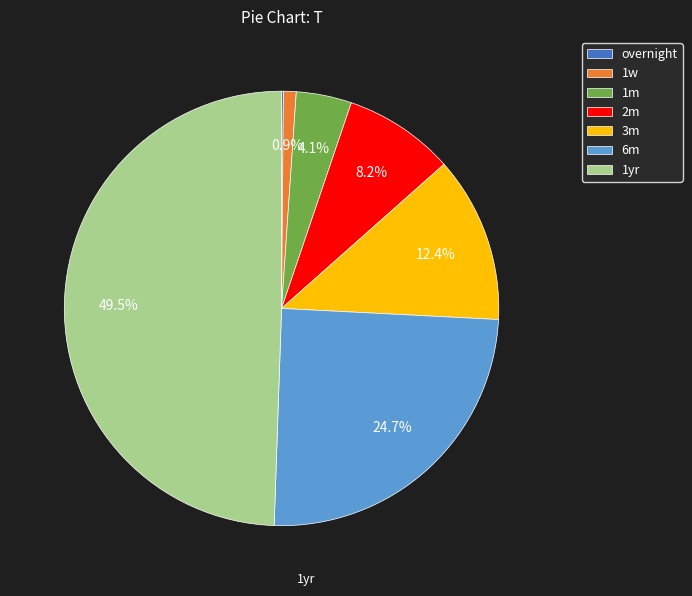

To the nearest percent, what is the combined percentage of 1m and 6m?

29%